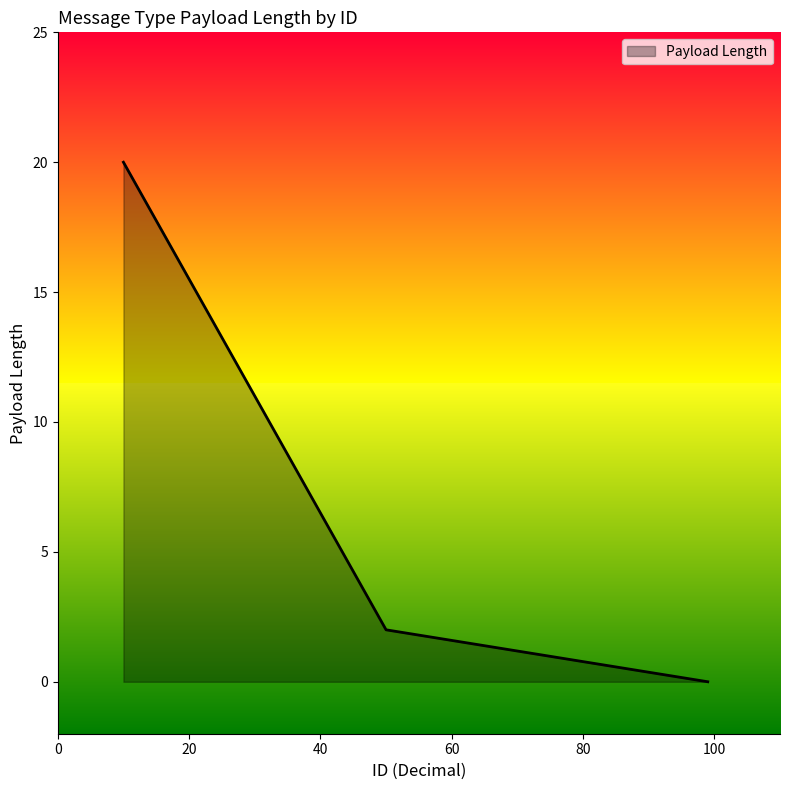

What is the sum of all values?

22